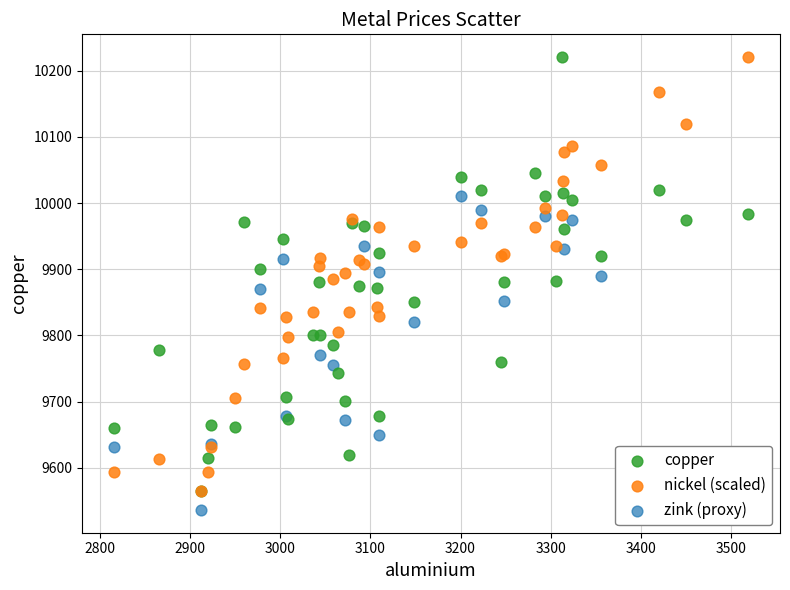

What are all the series names shown in the legend?

copper, nickel (scaled), zink (proxy)